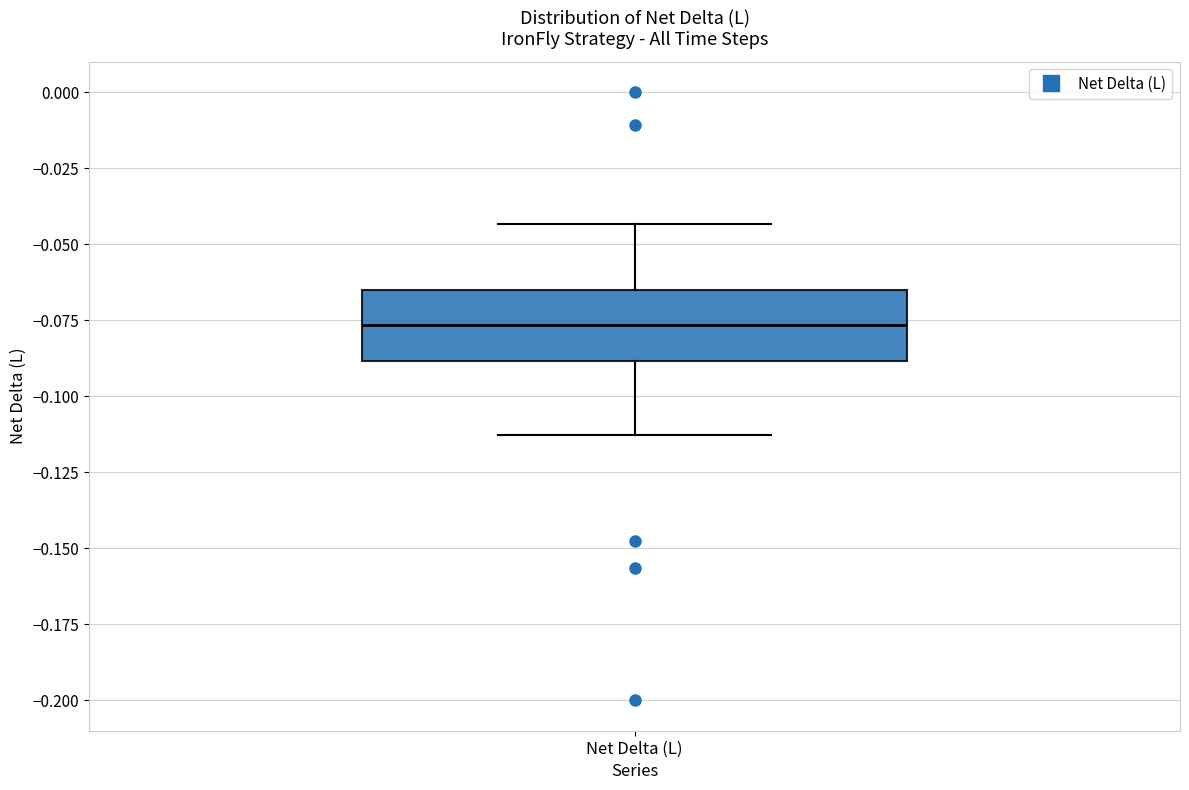

Transcribe this box plot: give where the median line is, the range the box spans, and where the two whiskers end, as read against the y-axis. The values are not printed on the chart, so give them approximately, as read against the axis.

median -0.075, box -0.090 to -0.065, whiskers -0.115 to -0.045